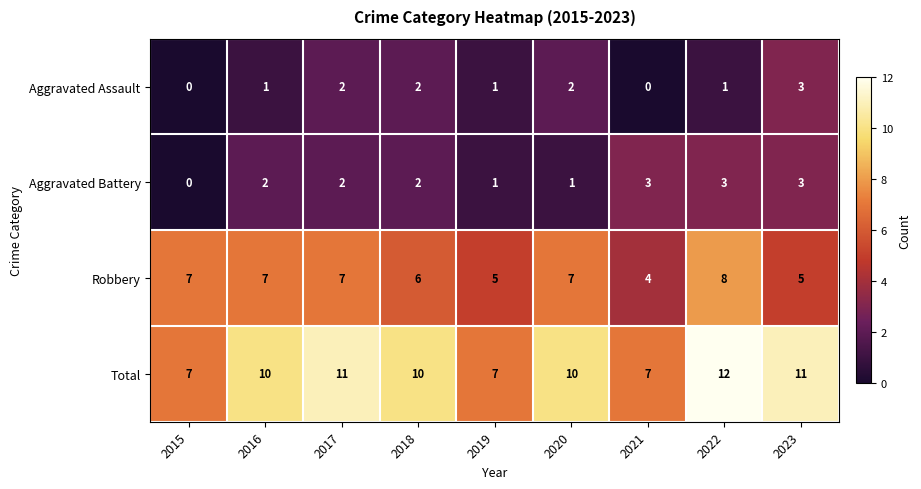

At how many categories does at least one series exceed 6?

9